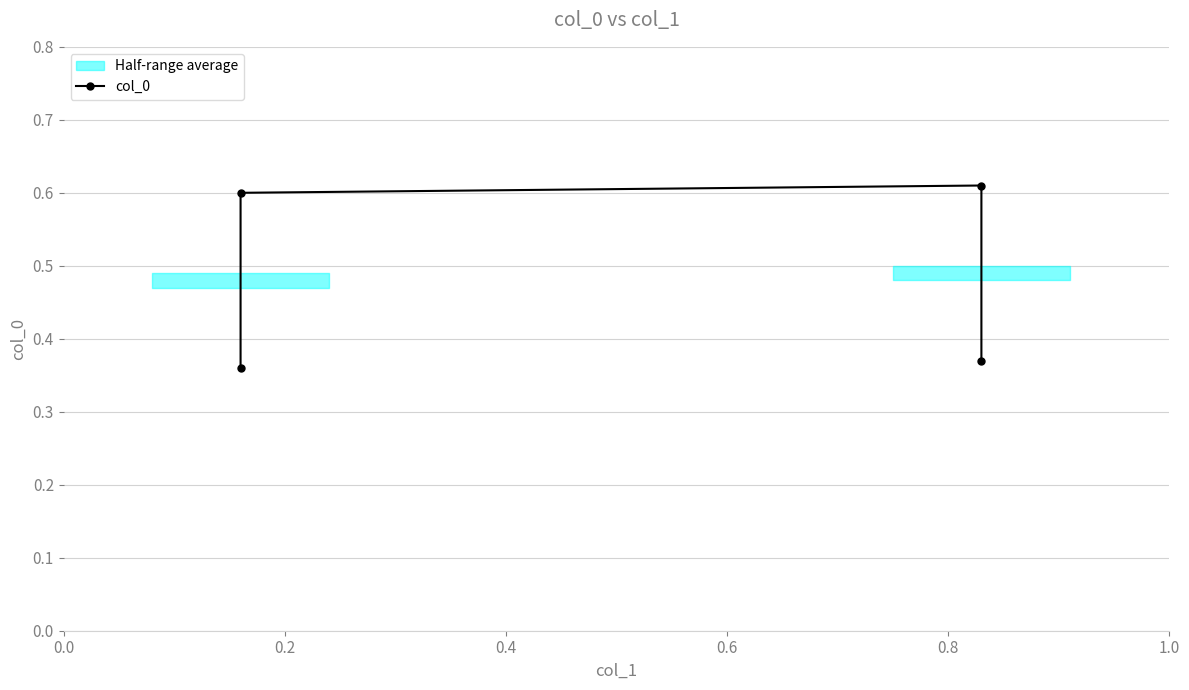

What is the minimum value shown in the chart?

0.4